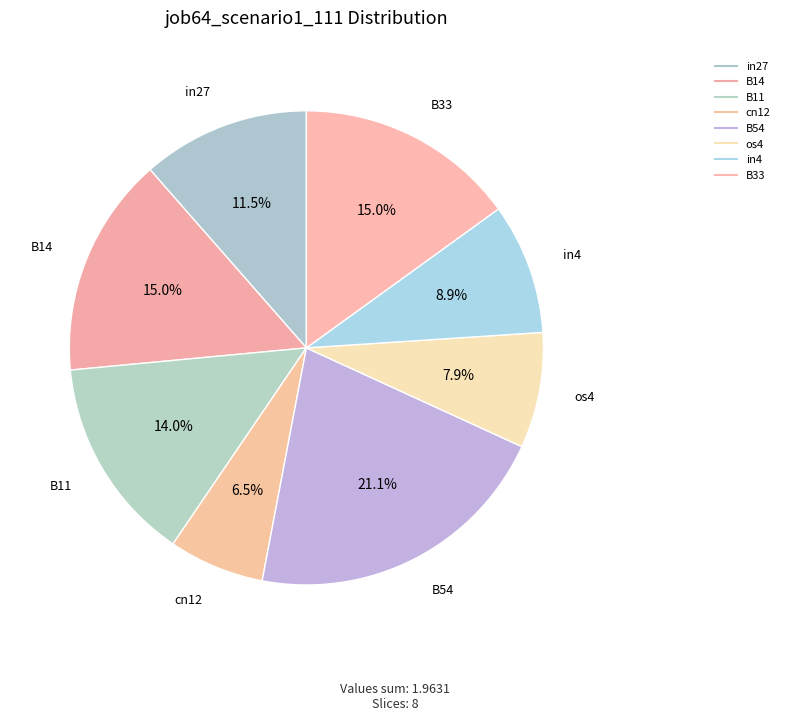

What is the smallest slice in the pie chart?

cn12